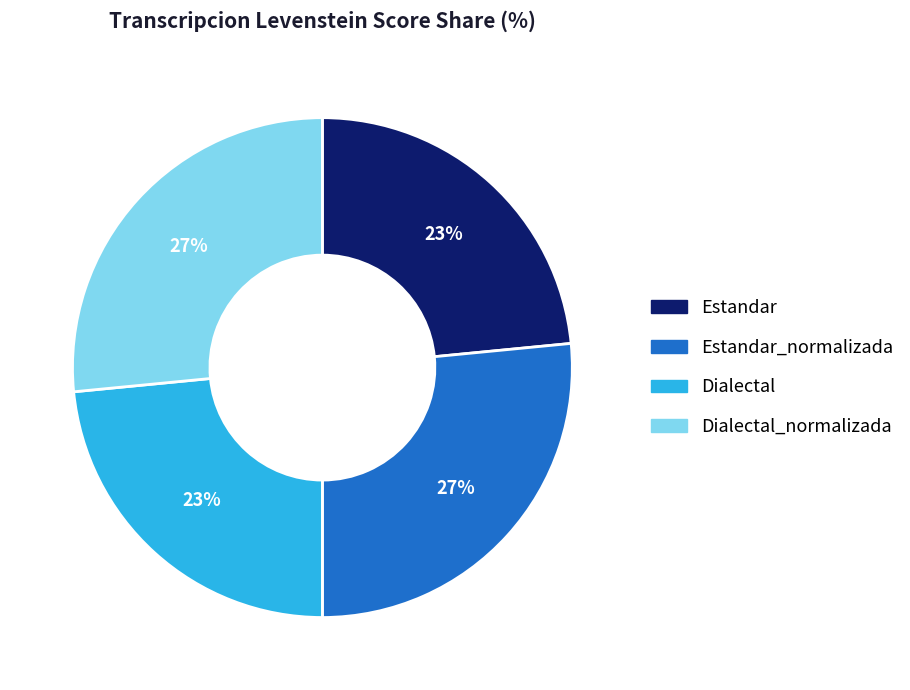

Is it true that Dialectal_normalizada is 27% of the pie?

True